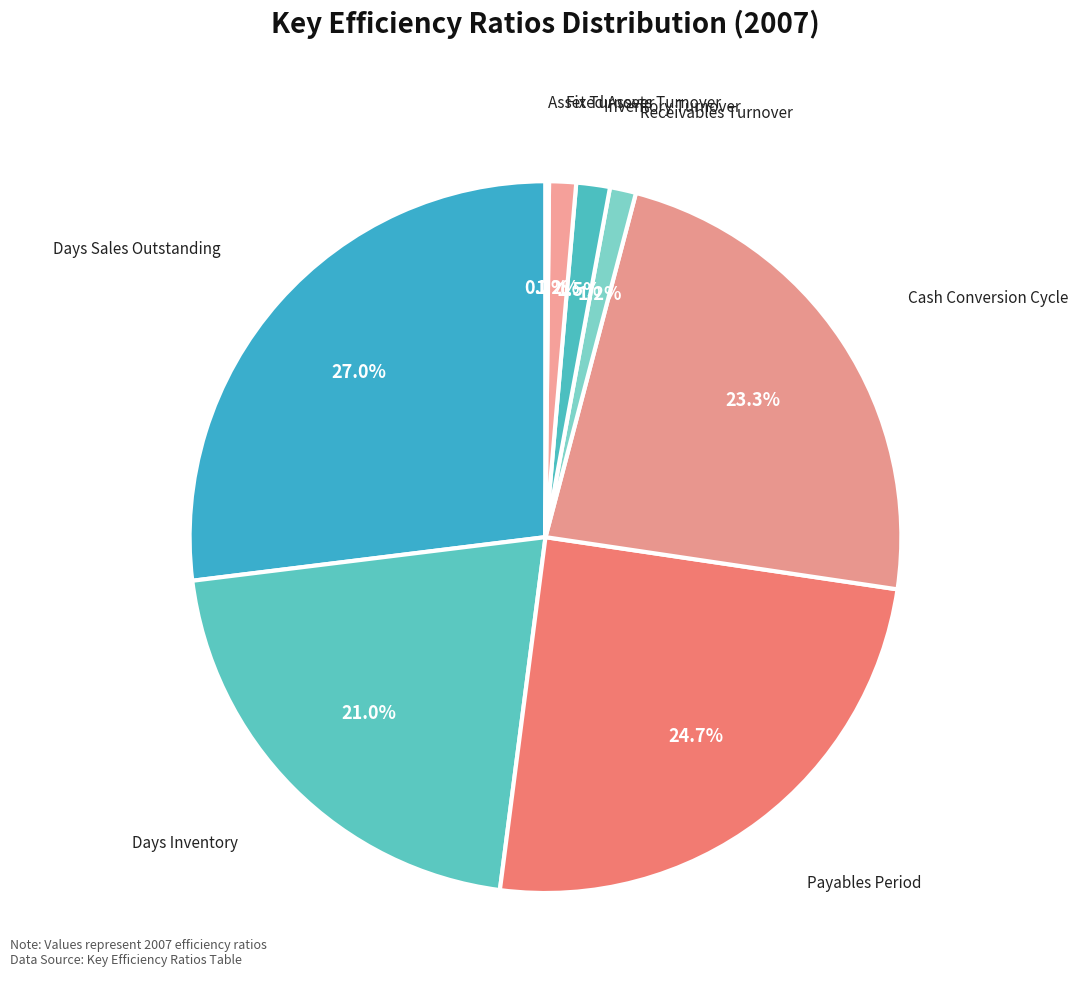

Is the sum of Inventory Turnover and Receivables Turnover greater than half?

No